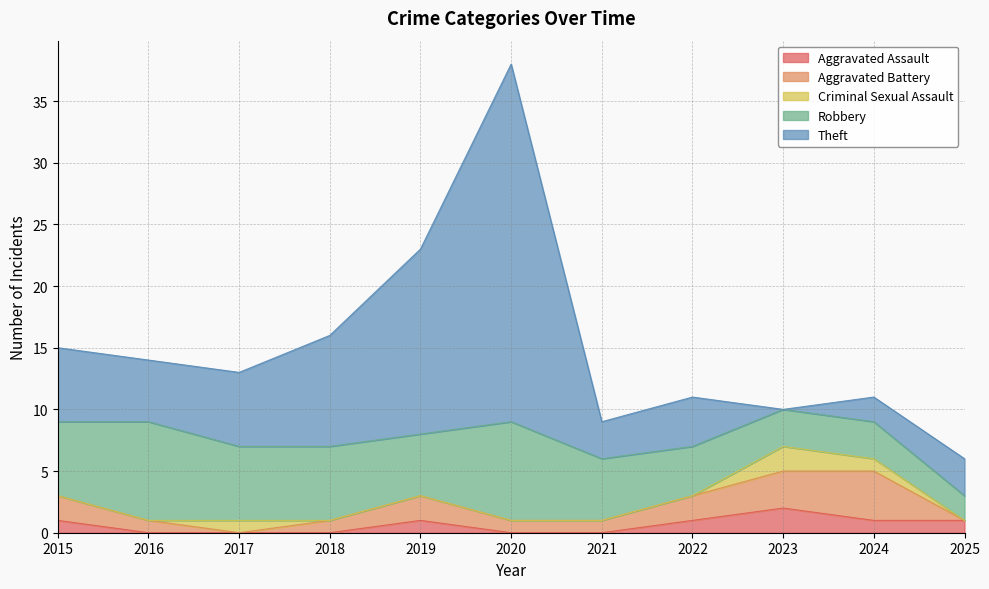

What is the approximate value of Aggravated Assault at 2024?

1